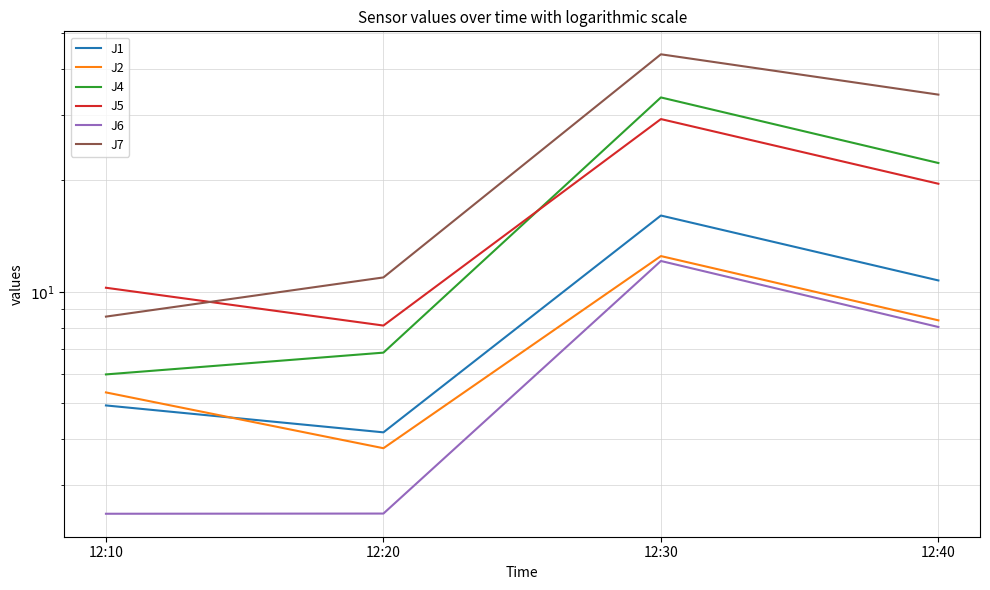

What is the difference between the maximum and minimum values in the J7 series?

35.3